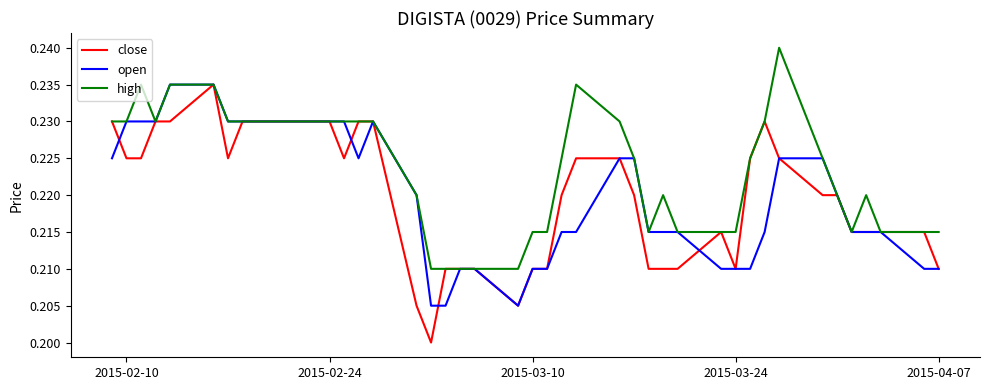

Which series has the largest total across all categories?

high